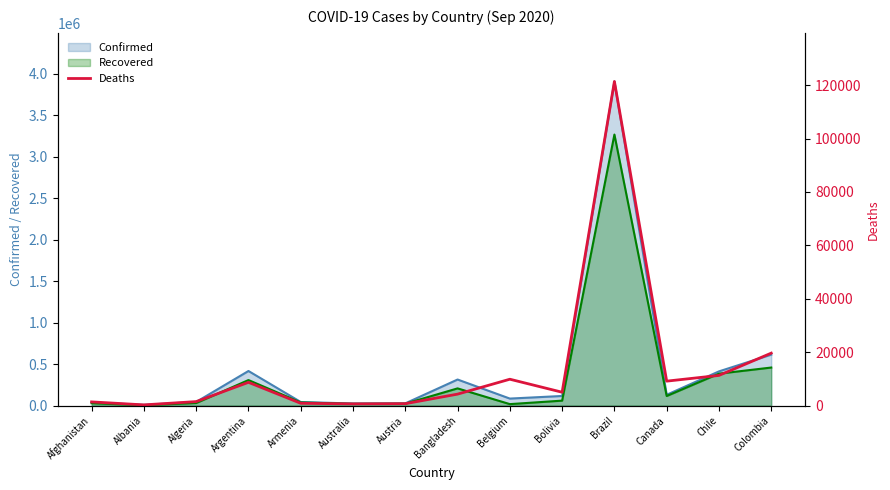

What is the maximum value for Confirmed?

3908272